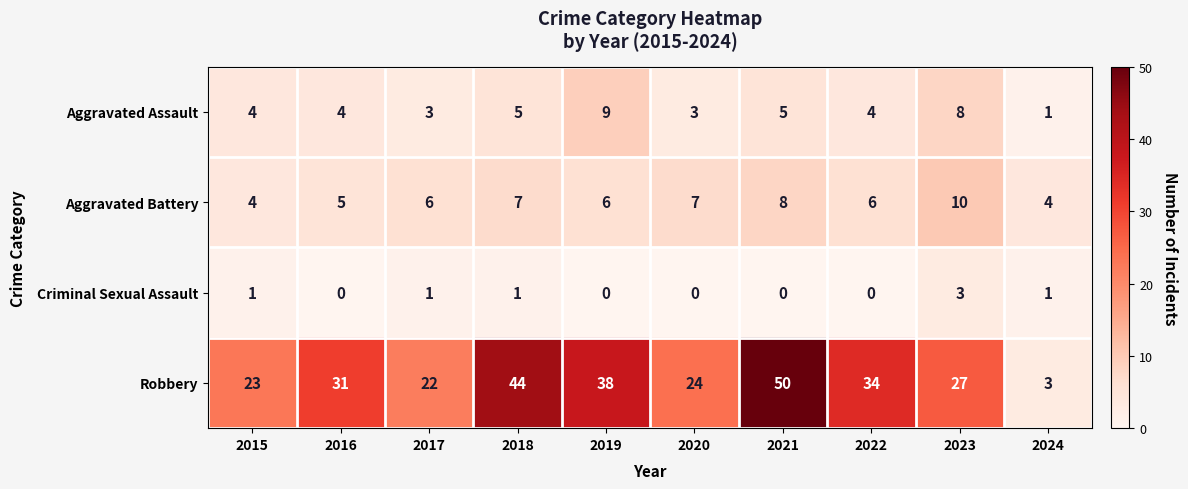

How many data points in Robbery are less than 31?

5